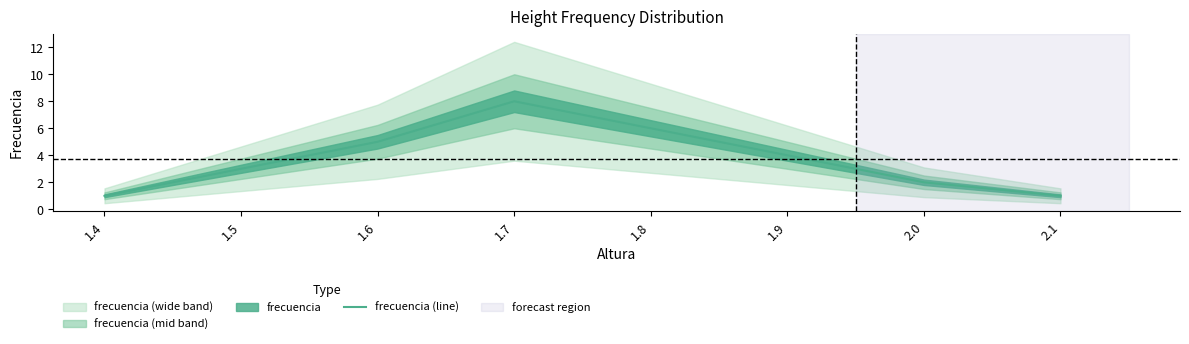

Rank the categories by value from highest to lowest.

1.7, 1.8, 1.6, 1.9, 1.5, 2.0, 1.4, 2.1